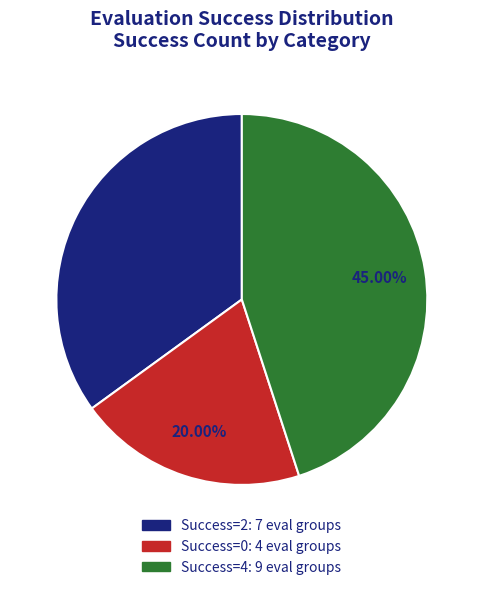

Is there any slice that represents more than half of the pie?

No